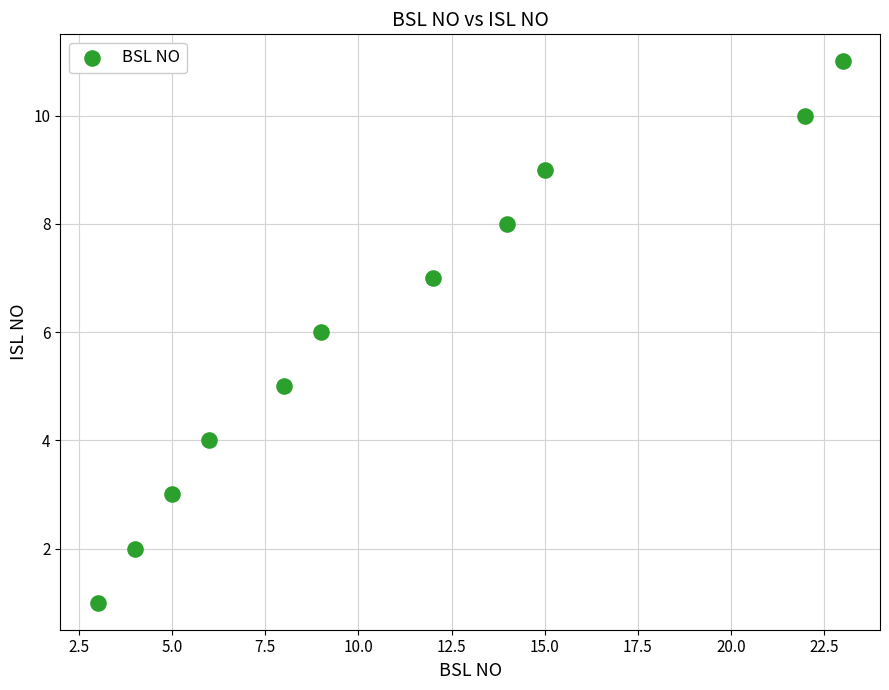

What is the range of Y values (max minus min)?

10